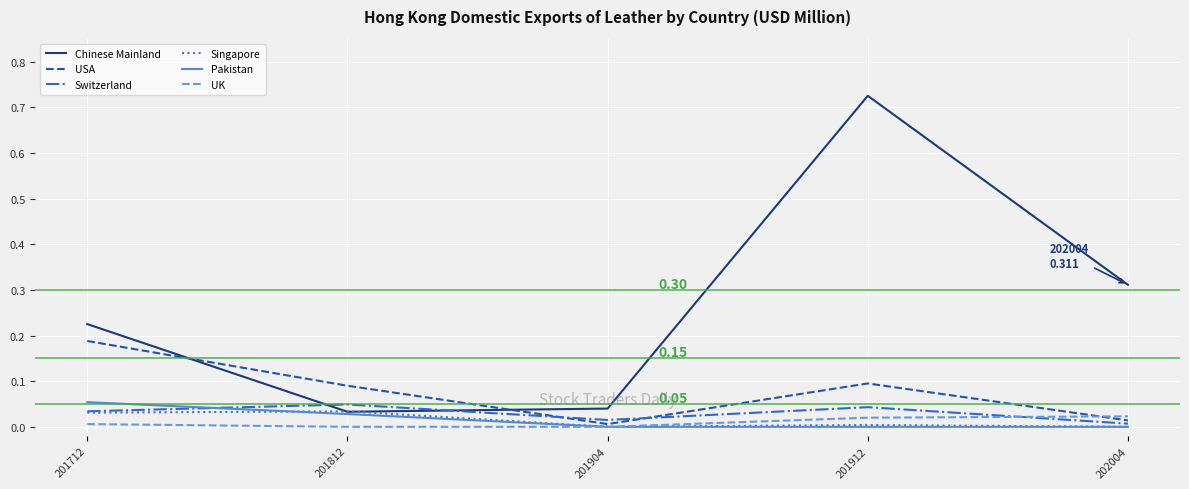

How many lines are shown in the chart?

6